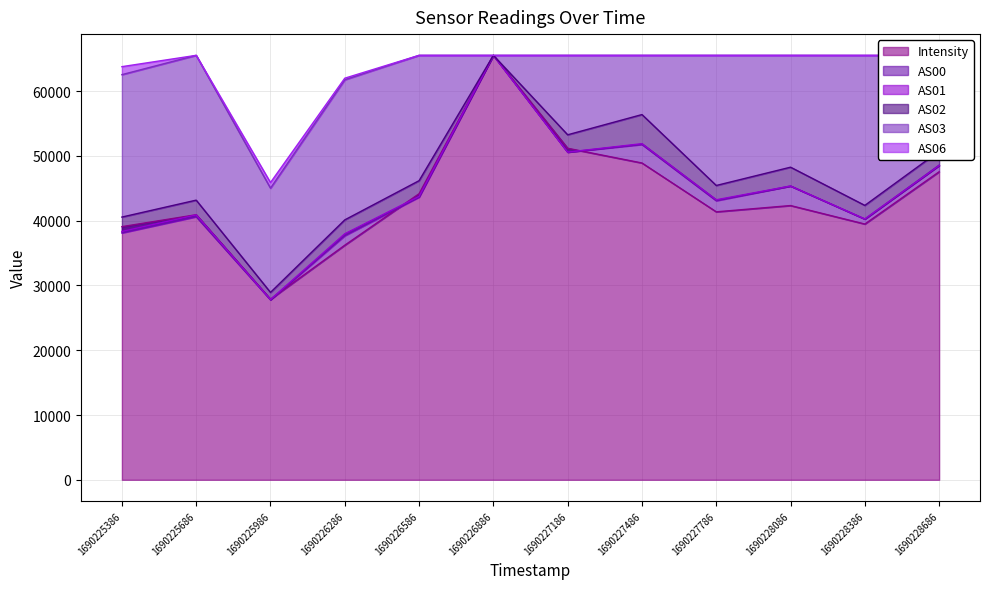

Rank the categories by AS06 value from highest to lowest.

1690225686, 1690226586, 1690226886, 1690227186, 1690227486, 1690227786, 1690228086, 1690228386, 1690228686, 1690225386, 1690226286, 1690225986